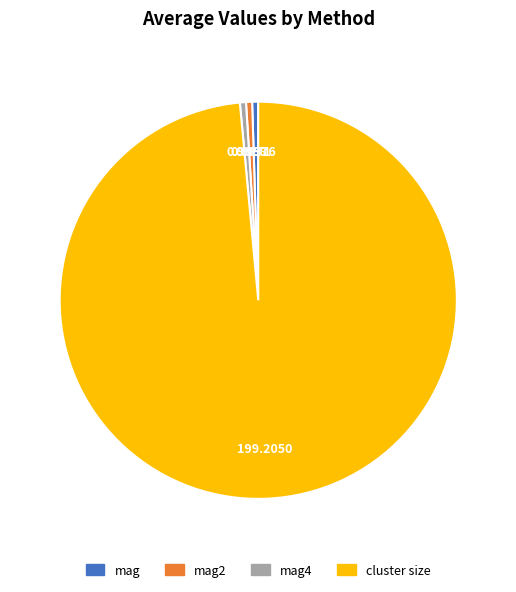

Between cluster size and mag, which is larger?

cluster size